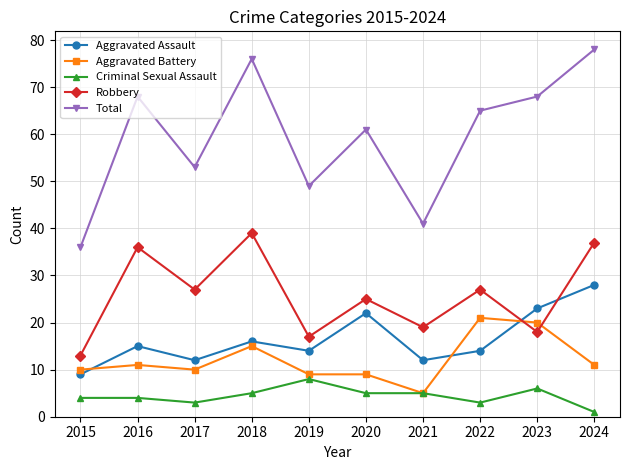

What is the difference between the second highest and minimum values in the Aggravated Assault series?

14